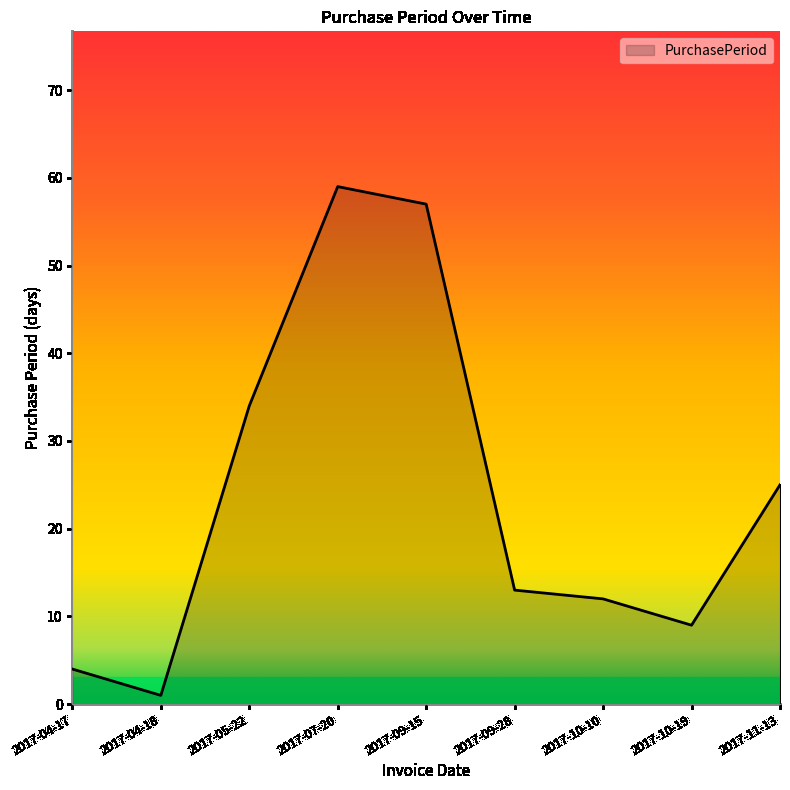

Reading right to left, what are all the values shown in this chart?

2017-11-13=25	2017-10-19=9	2017-10-10=12	2017-09-28=13	2017-09-15=57	2017-07-20=59	2017-05-22=34	2017-04-18=1	2017-04-17=4